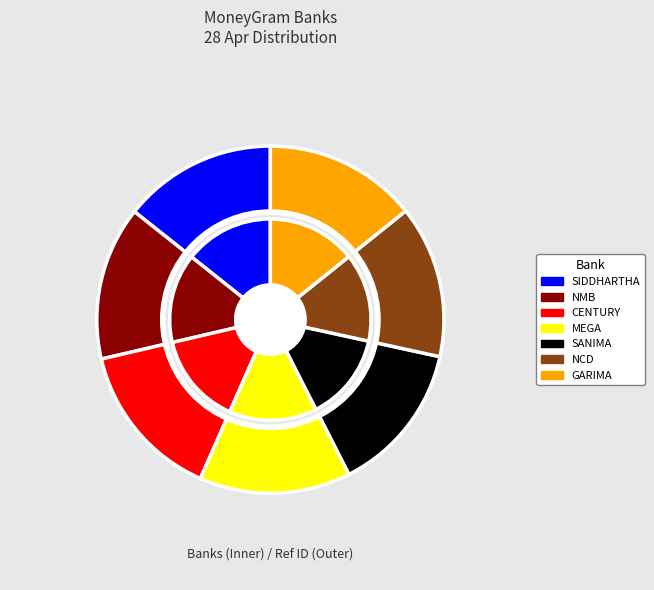

To the nearest percent, what portion does CENTURY BANK LTD represent?

15%